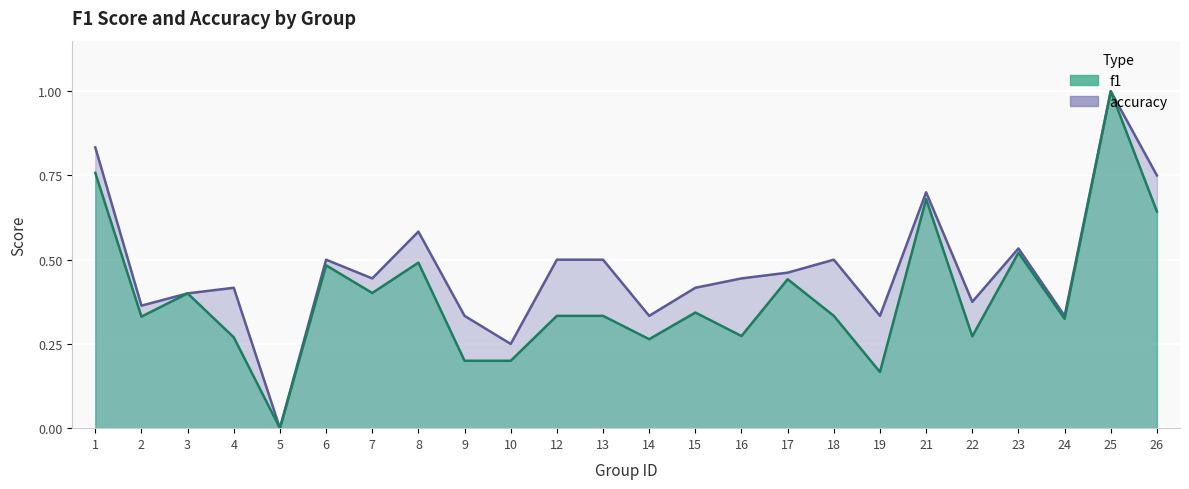

How many interior local valleys does the accuracy series have?

8